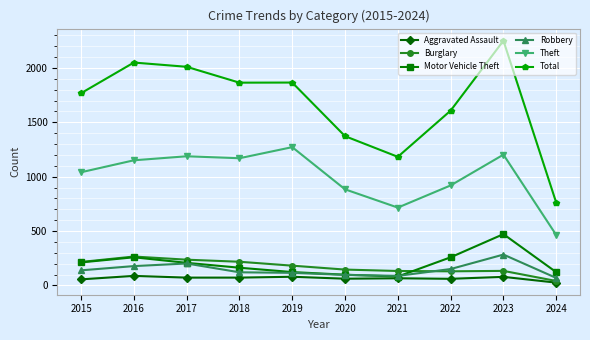

At which category is the sum across all series the highest?

2023